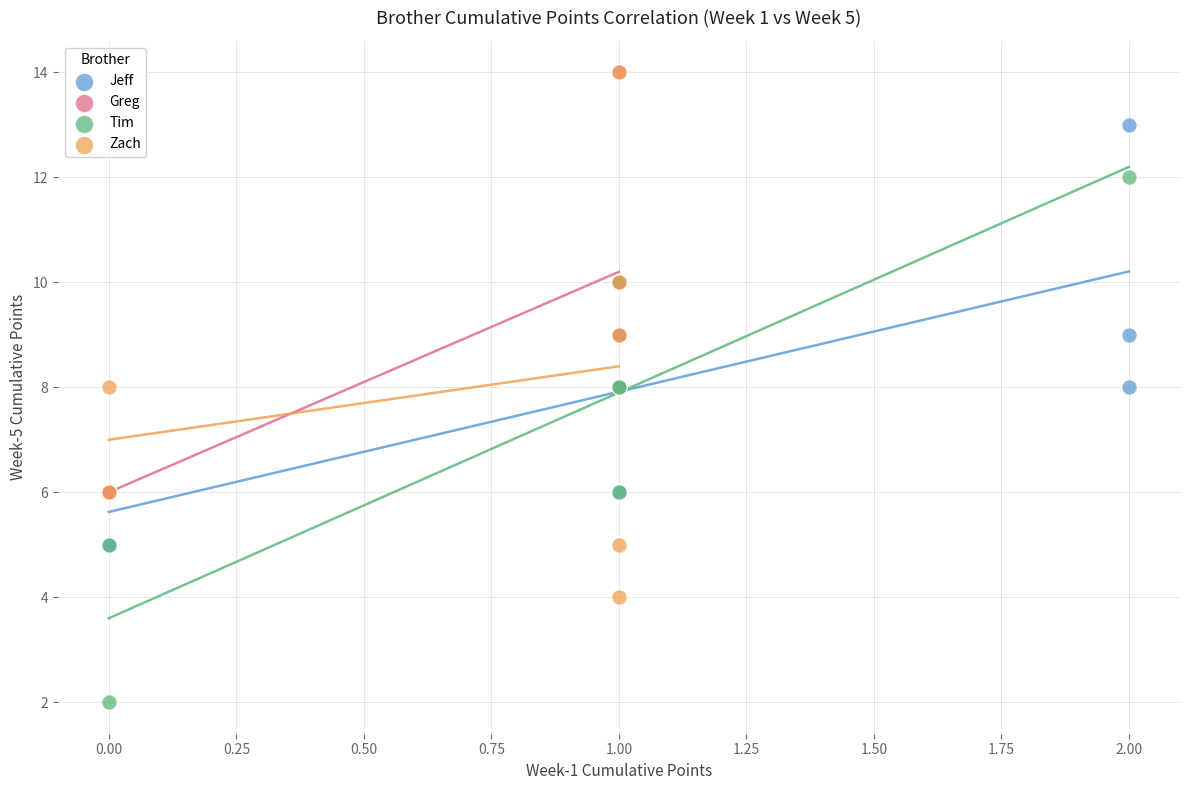

Which series reaches the minimum Y coordinate?

Tim